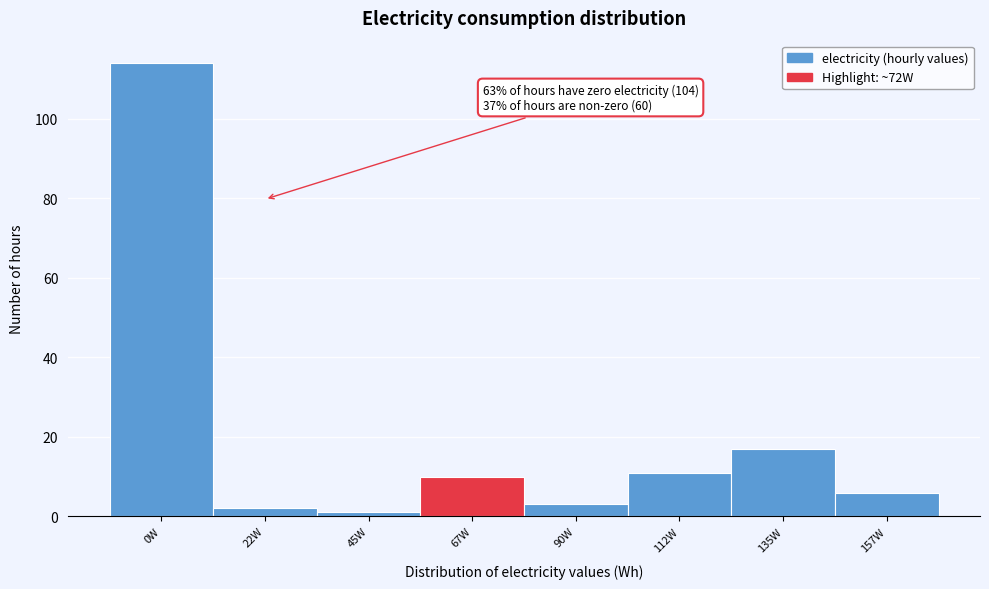

Reading left to right, what are all the values shown in this chart?

0W=114	22W=2	45W=1	67W=10	90W=3	112W=11	135W=17	157W=6